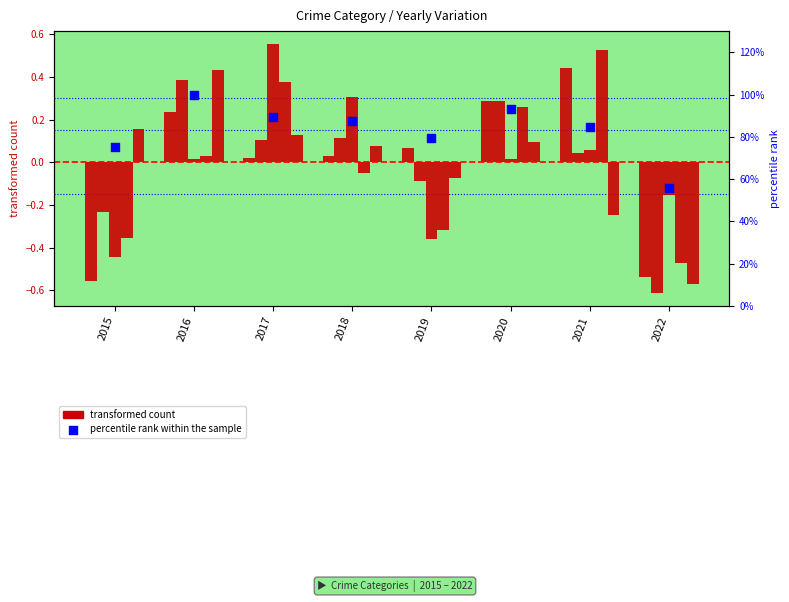

At how many categories does at least one series exceed 0?

8